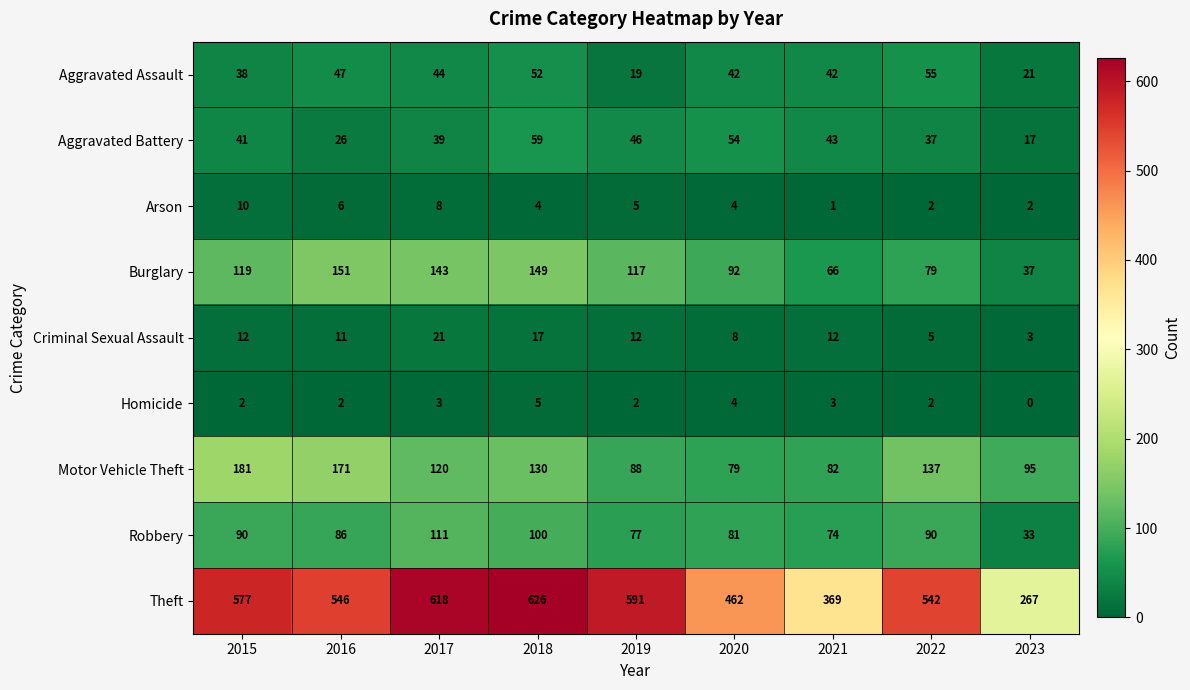

Where does the Motor Vehicle Theft series first go above 120?

2015